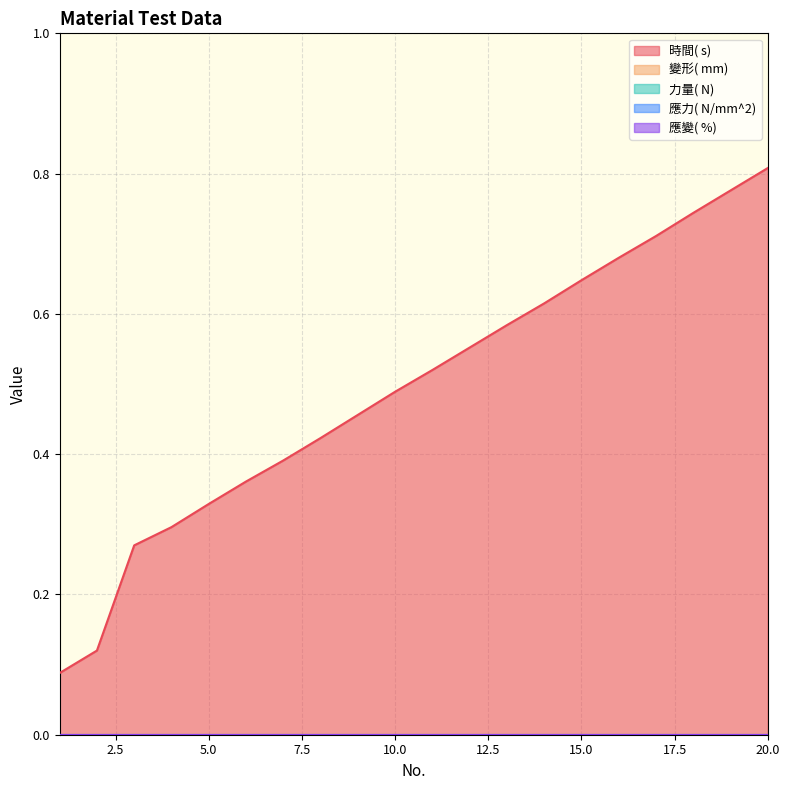

At which category is the sum across all series the highest?

20